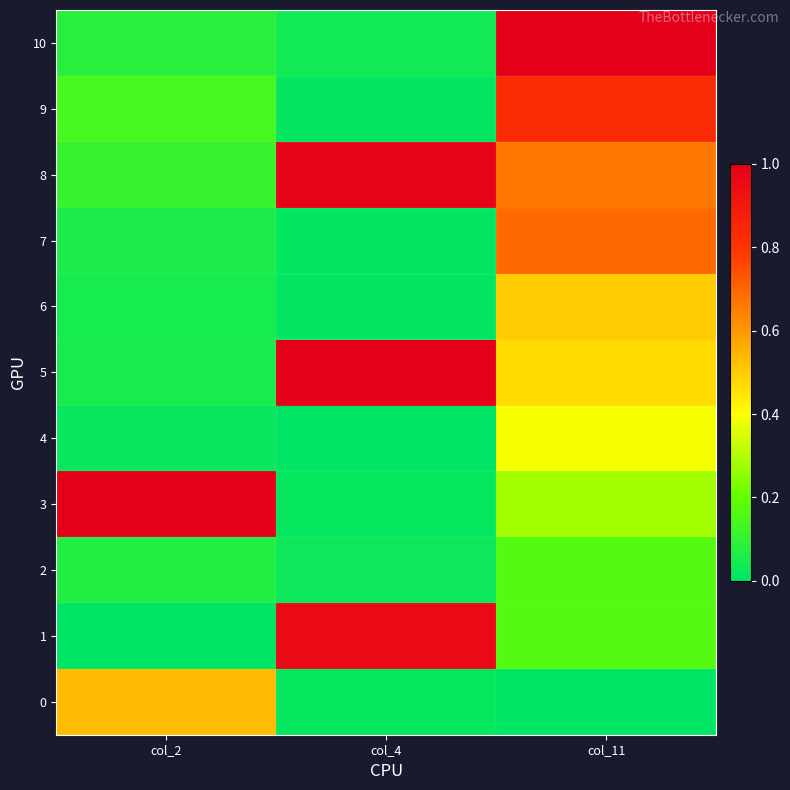

Which has a higher value, col_2 or col_11?

col_2